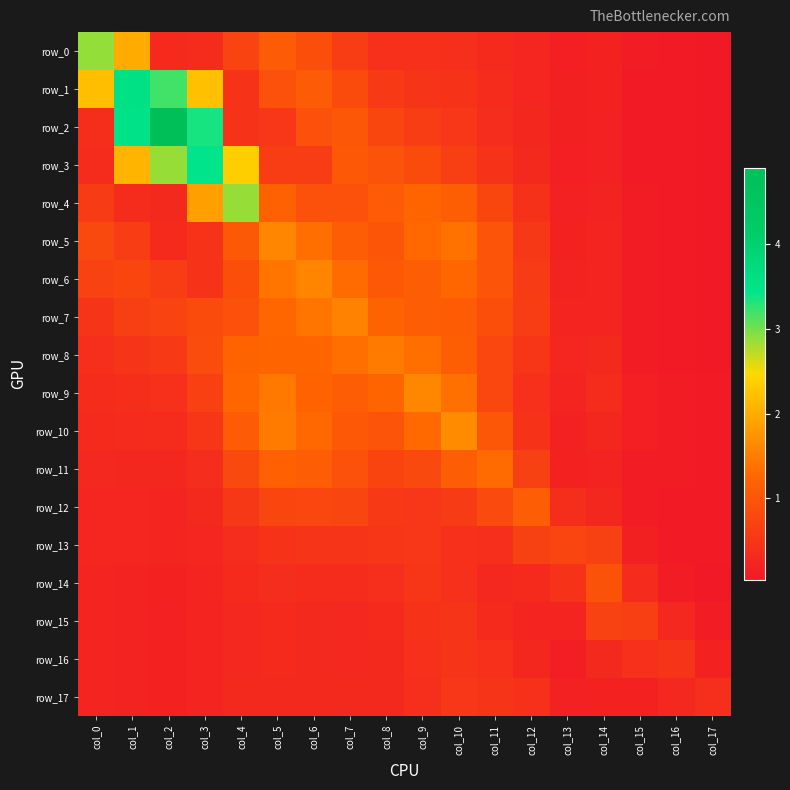

Rank the categories by row_6 value from highest to lowest.

col_6, col_5, col_7, col_10, col_9, col_8, col_11, col_4, col_1, col_0, col_2, col_12, col_3, col_14, col_13, col_15, col_16, col_17